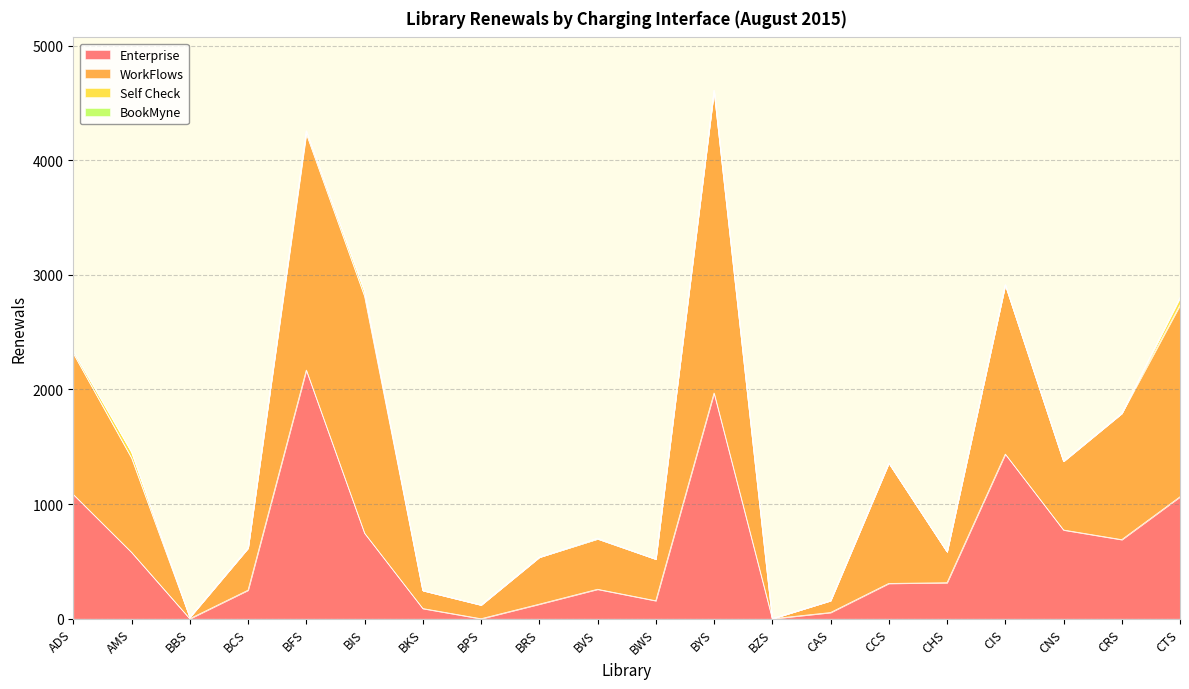

Reading left to right, list all the values displayed in this chart.

Enterprise: 1084	579	0	249	2169	746	89	0	127	257	157	1969	0	54	308	314	1436	774	690	1064
WorkFlows: 1231	823	13	368	2062	2067	157	120	410	440	363	2636	1	104	1050	270	1477	600	1102	1673
Self Check: 18	52	0	0	25	42	0	0	0	0	0	5	0	0	0	0	0	0	0	64
BookMyne: 12	0	0	0	0	0	0	0	0	6	0	0	0	0	0	0	2	0	0	1